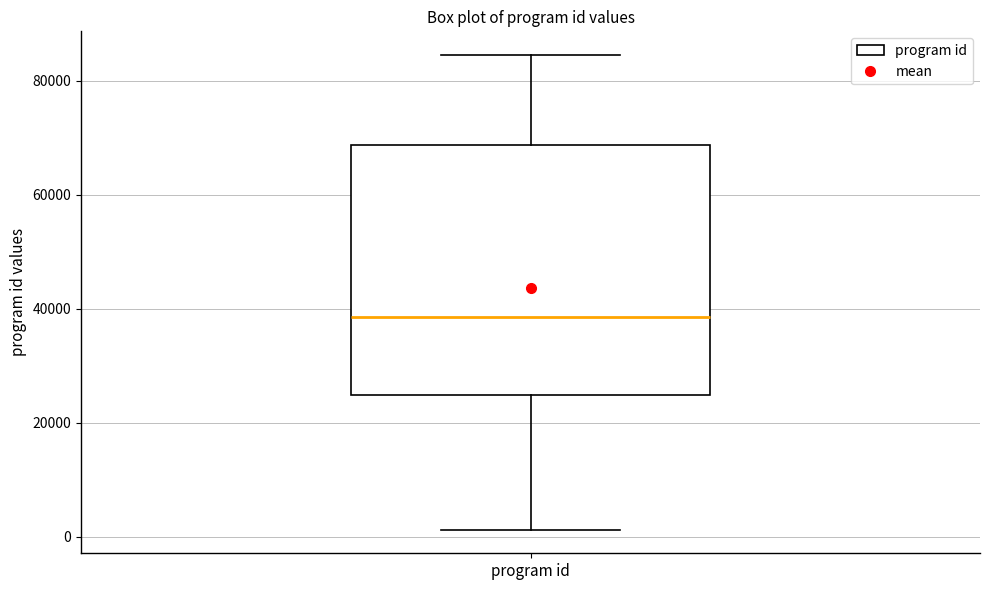

Where does the lower whisker of the box for program id end on the y-axis? The values are not printed on the chart, so give them approximately, as read against the axis.

2000